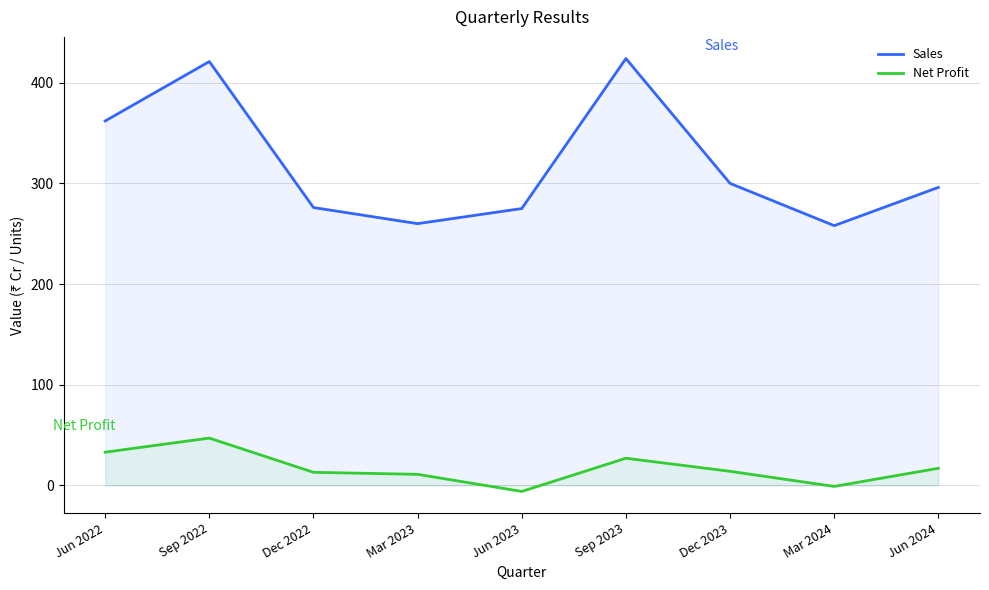

At how many categories does at least one series exceed 360?

3